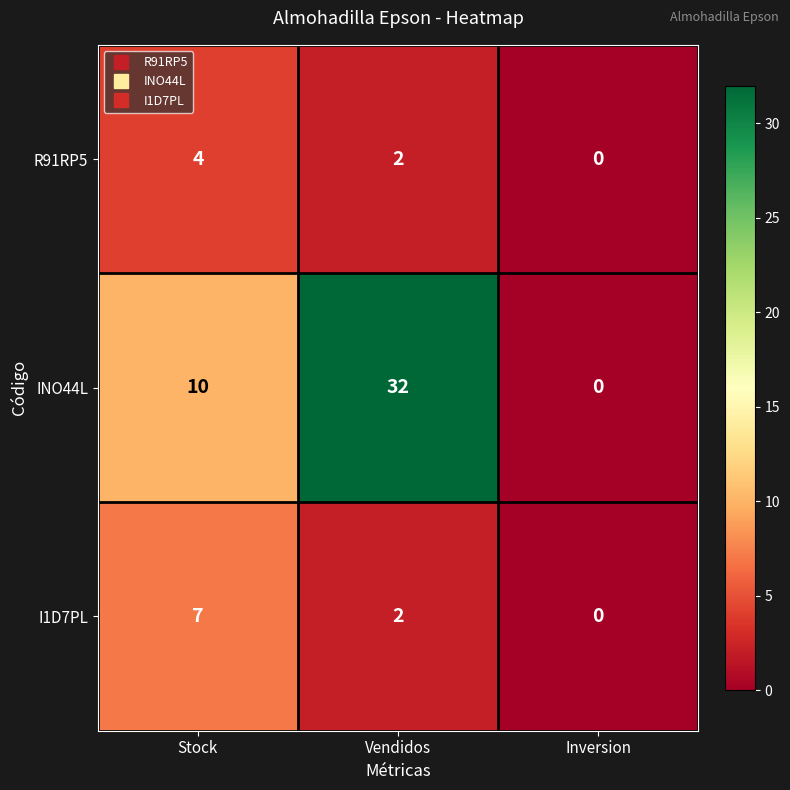

At which label does INO44L reach its peak?

Vendidos